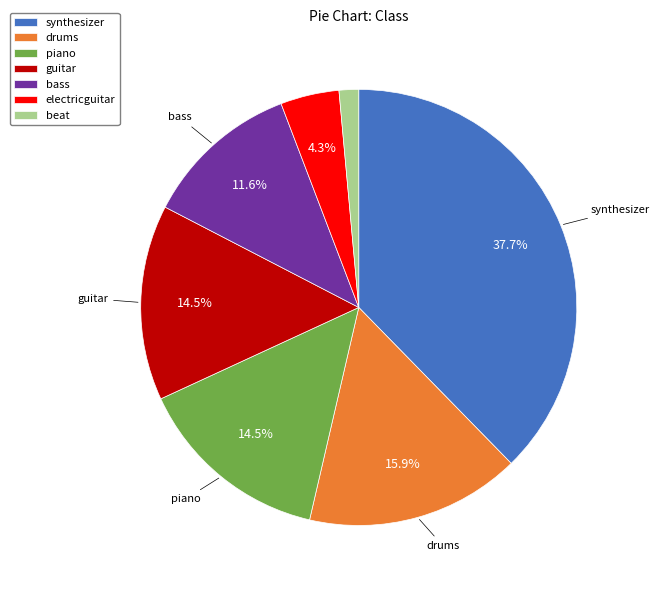

What portion of the pie excludes synthesizer?

62.3%